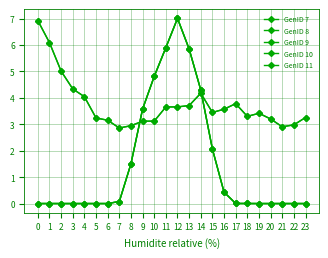

What is the difference between the second highest and minimum values in the GenID 11 series?

3.2